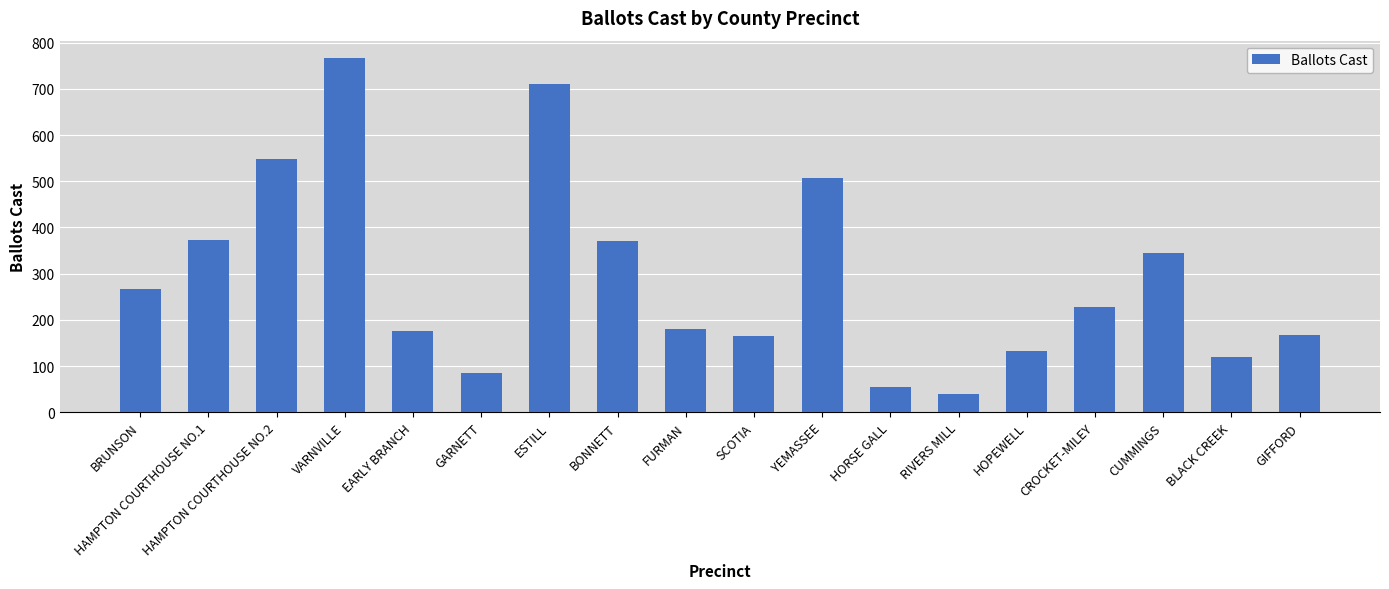

What is the change in value from HAMPTON COURTHOUSE NO.2 to BONNETT?

-178